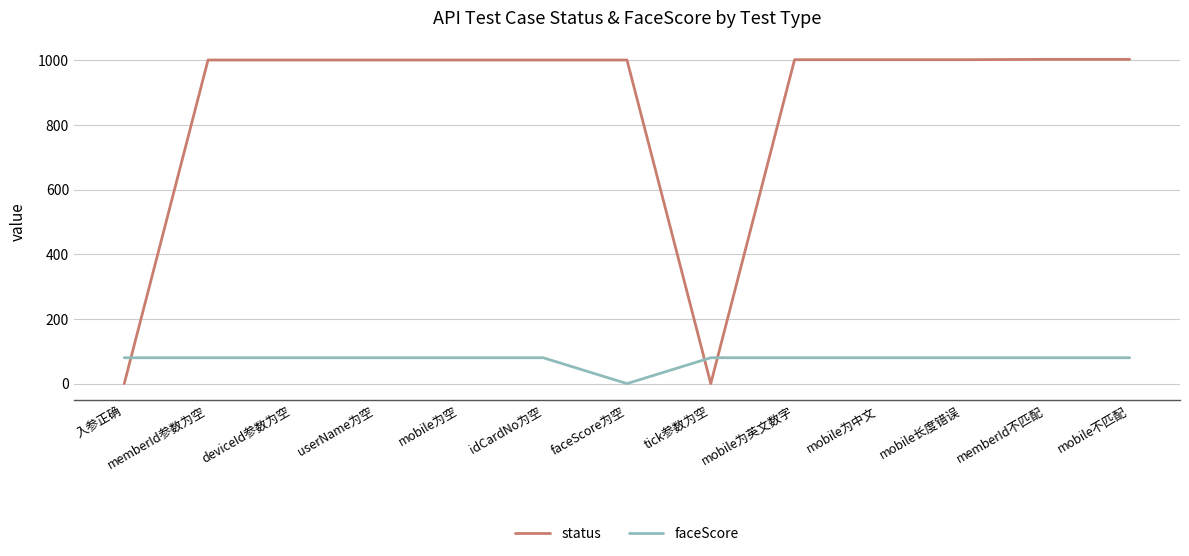

Count the number of categories in the chart.

13